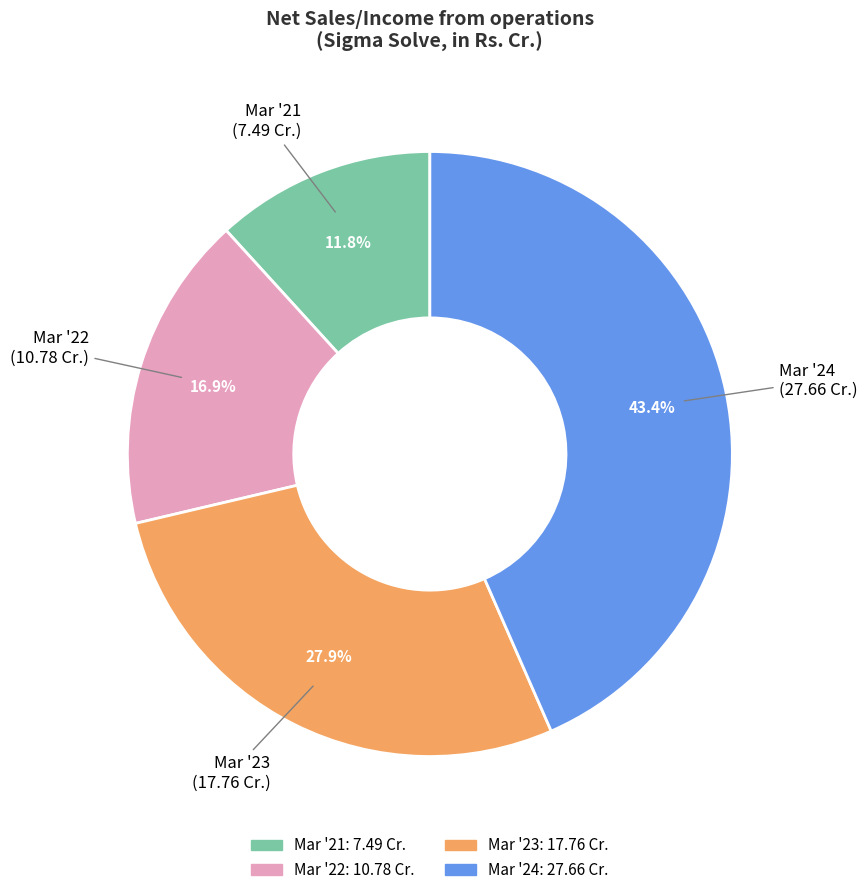

Does Mar '22 represent more than half of the total?

No